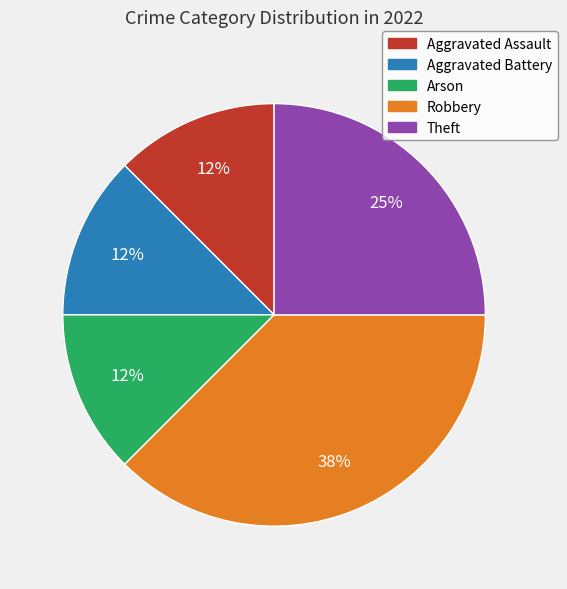

Between Theft and Aggravated Battery, which is larger?

Theft